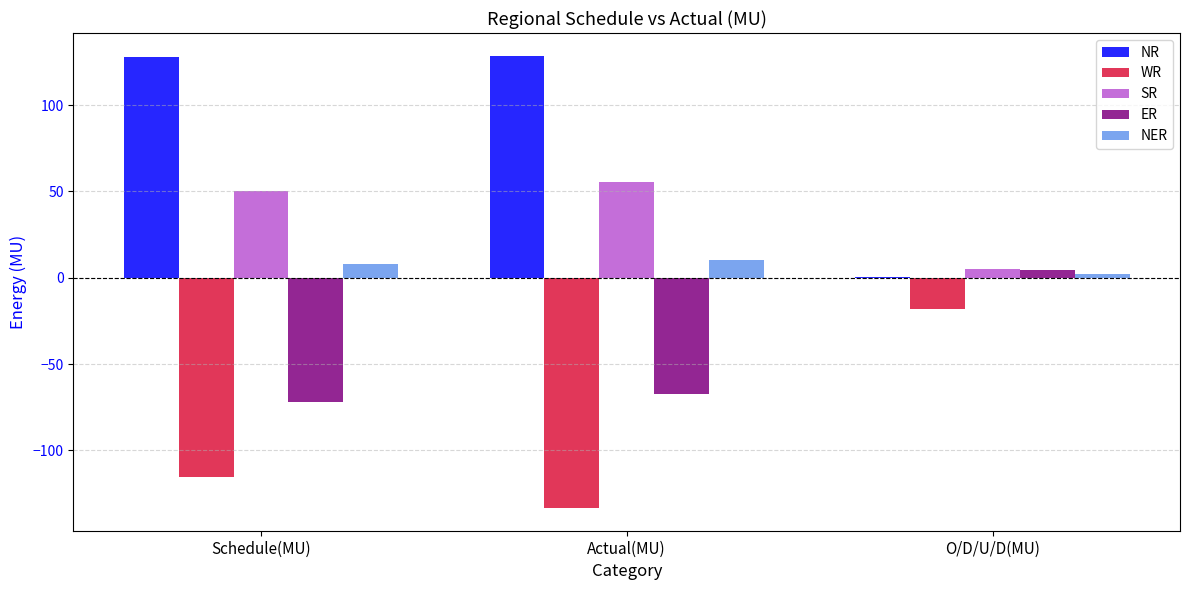

What is the maximum value shown in the chart?

128.7